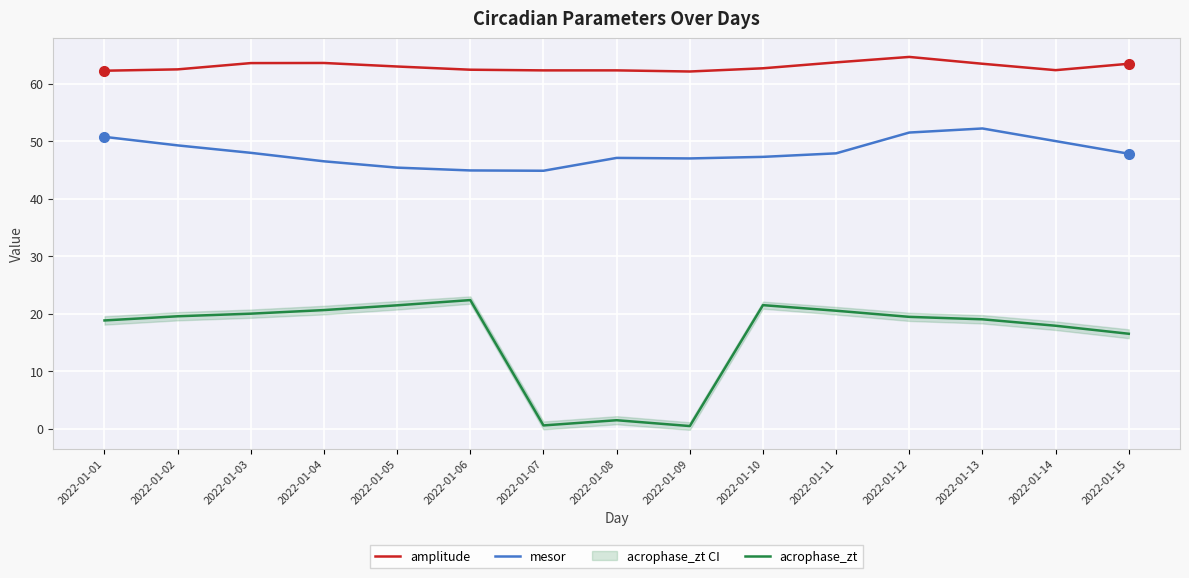

What is the spread (max minus min) of values at 2022-01-09?

61.6